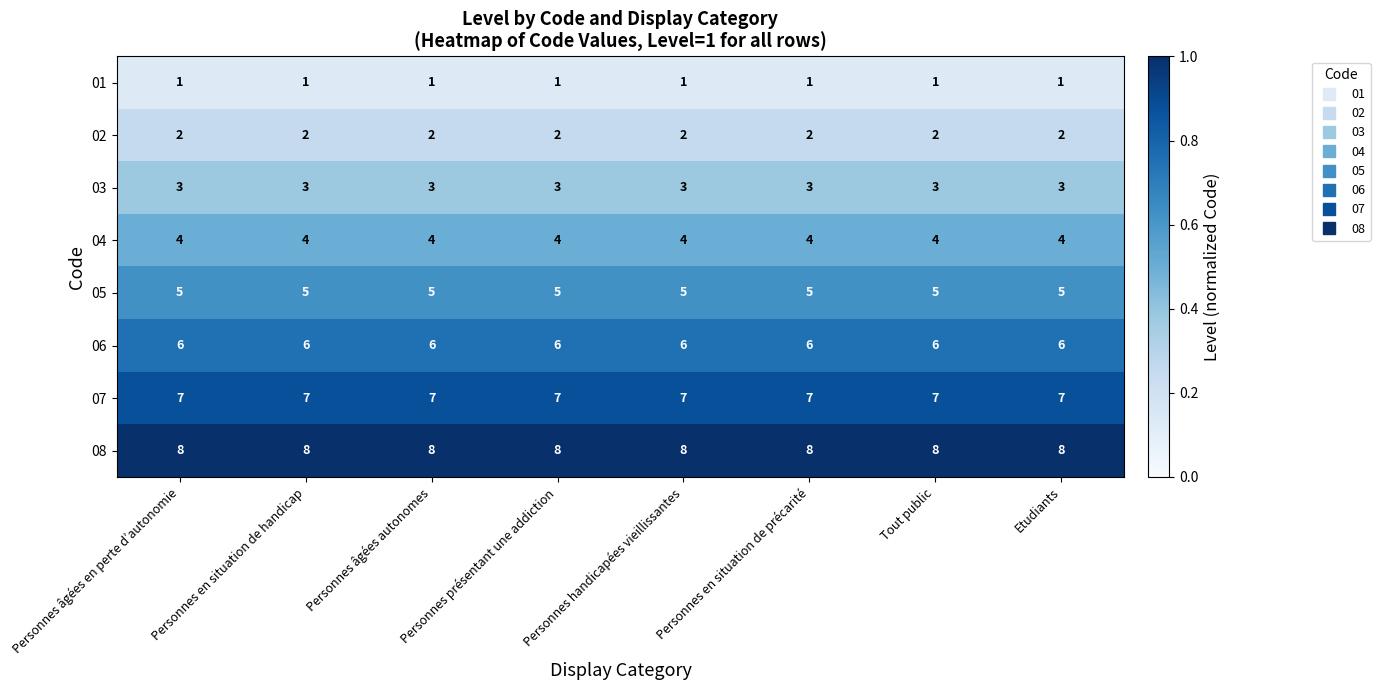

Rank the series at Personnes en situation de handicap from lowest to highest value.

01, 02, 03, 04, 05, 06, 07, 08